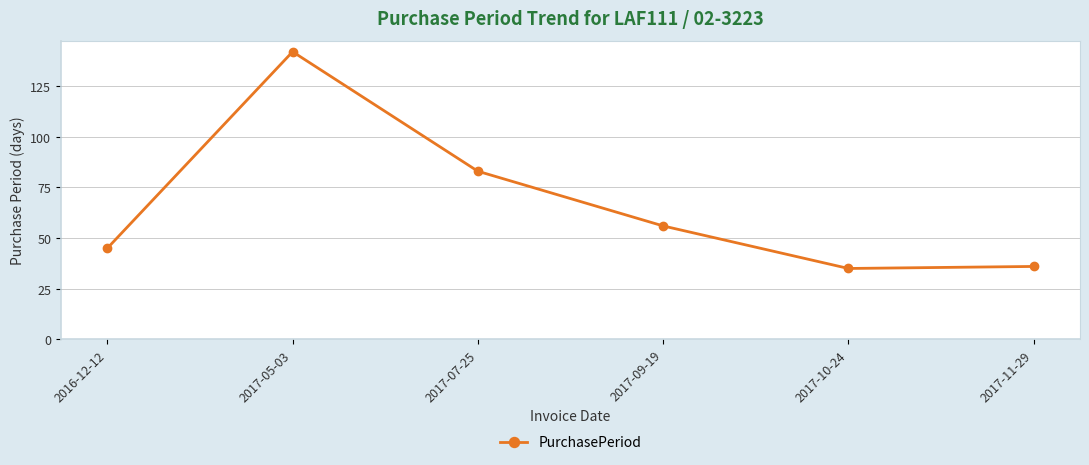

Reading left to right, what are all the values shown in this chart?

2016-12-12=45	2017-05-03=142	2017-07-25=83	2017-09-19=56	2017-10-24=35	2017-11-29=36